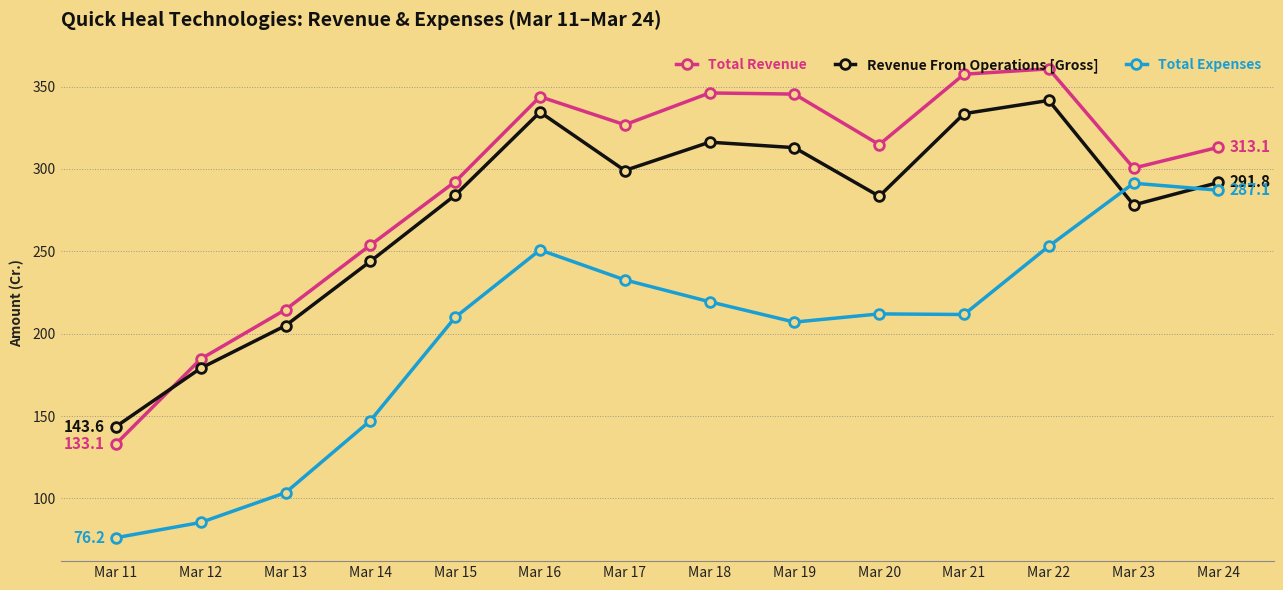

Is the value of Revenue From Operations [Gross] at Mar 20 greater than the value of Total Expenses at Mar 18?

Yes